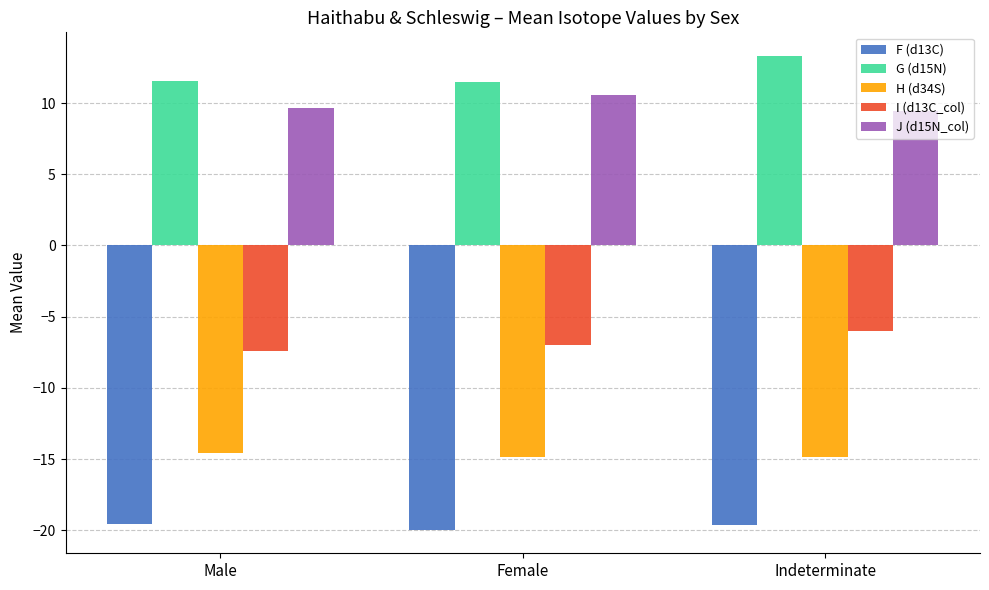

What value does the H (d34S) series have at Female?

-14.8